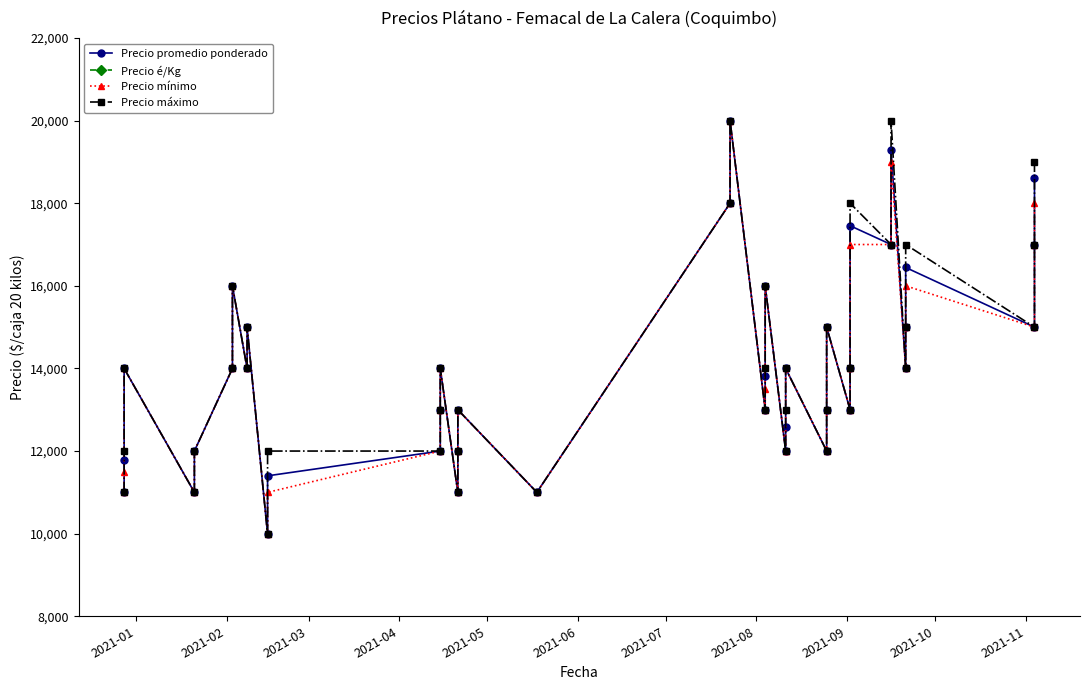

True or false: Precio promedio ponderado and Precio é/Kg intersect in this chart.

False